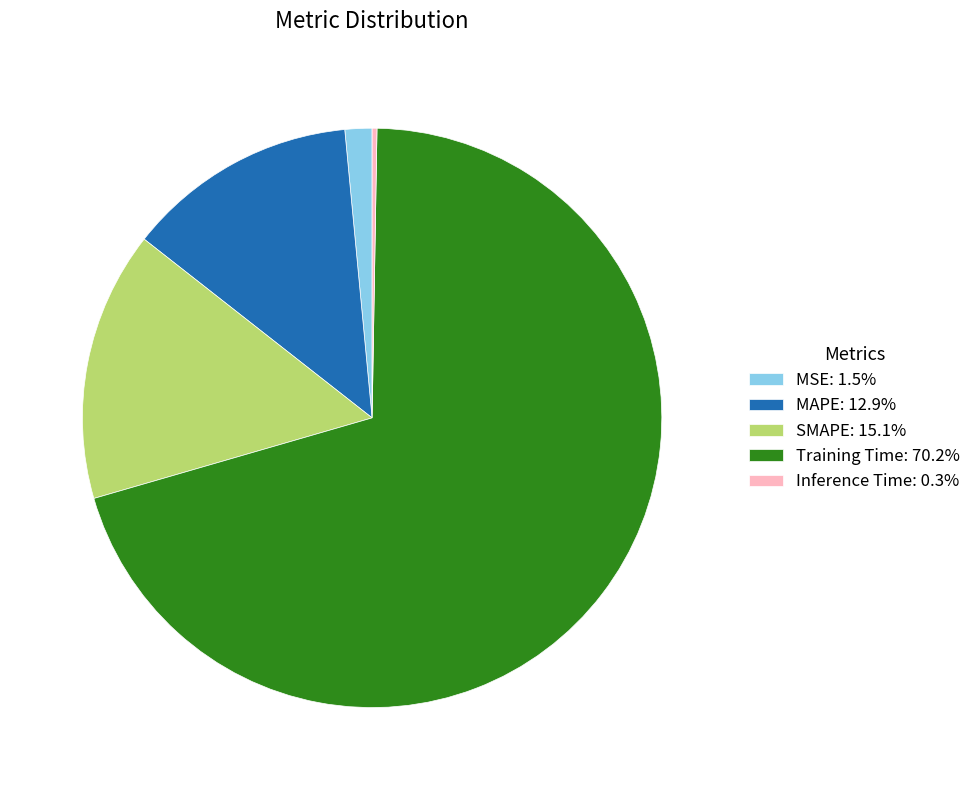

Is the sum of SMAPE: 15.1% and MAPE: 12.9% greater than half?

No